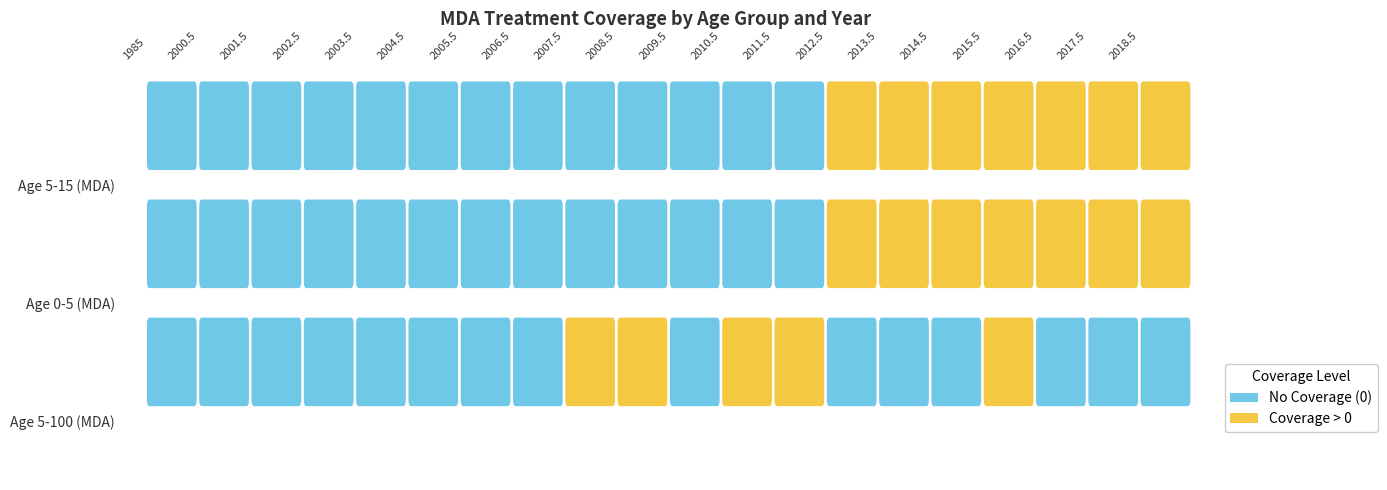

Reading left to right, what are all the values shown in this chart?

Age 5-100 (MDA): 0.0	0.0	0.0	0.0	0.0	0.0	0.0	0.0	0.1	0.8	0.0	0.1	0.1	0.0	0.0	0.0	0.8	0.0	0.0	0.0
Age 0-5 (MDA): 0.0	0.0	0.0	0.0	0.0	0.0	0.0	0.0	0.0	0.0	0.0	0.0	0.0	0.1	0.1	0.1	0.1	0.1	0.1	0.1
Age 5-15 (MDA): 0.0	0.0	0.0	0.0	0.0	0.0	0.0	0.0	0.0	0.0	0.0	0.0	0.0	0.1	0.1	0.1	0.1	0.1	0.1	0.1